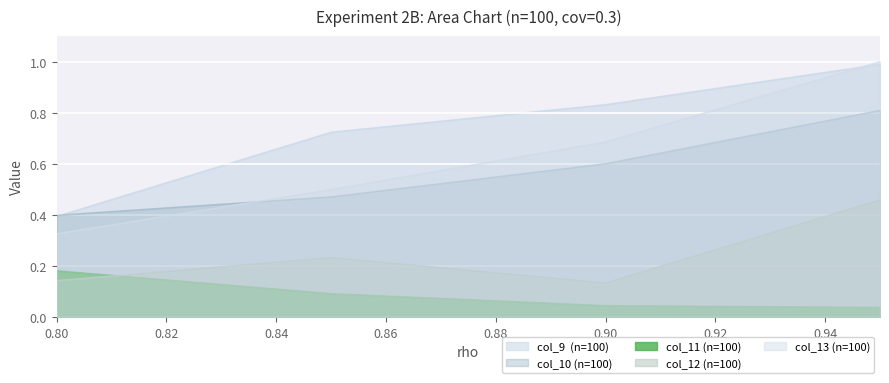

How many lines are shown in the chart?

5